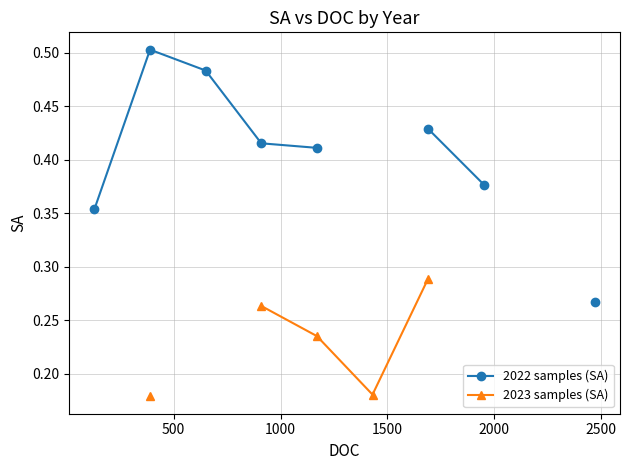

What are all the series names shown in the legend?

2022 samples (SA), 2023 samples (SA)